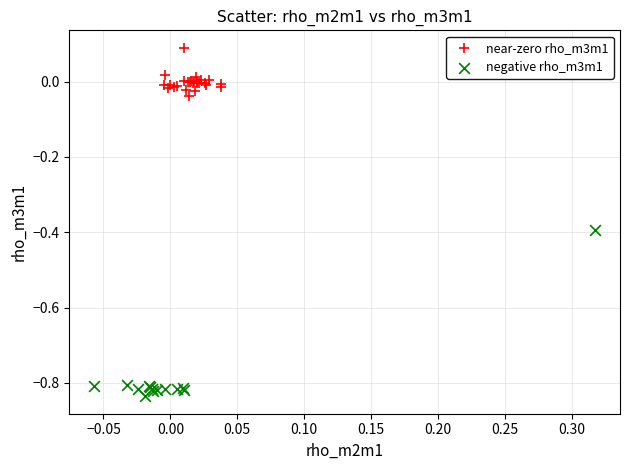

Which series reaches the maximum Y coordinate?

near-zero rho_m3m1